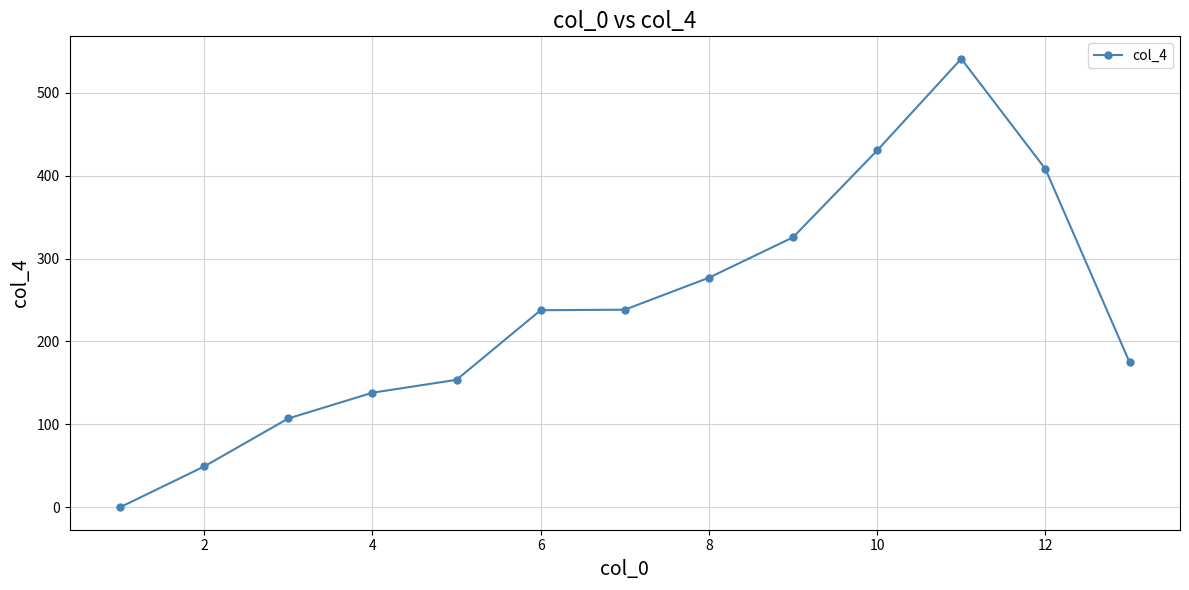

True or false: there are more than 2 points higher than both neighbors.

False